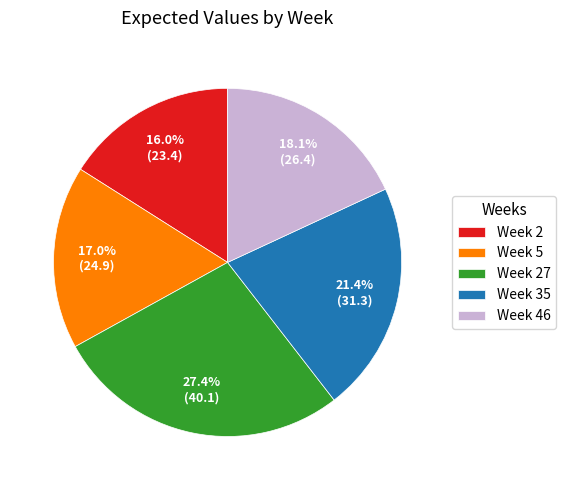

To the nearest percent, what is the average slice percentage?

20%